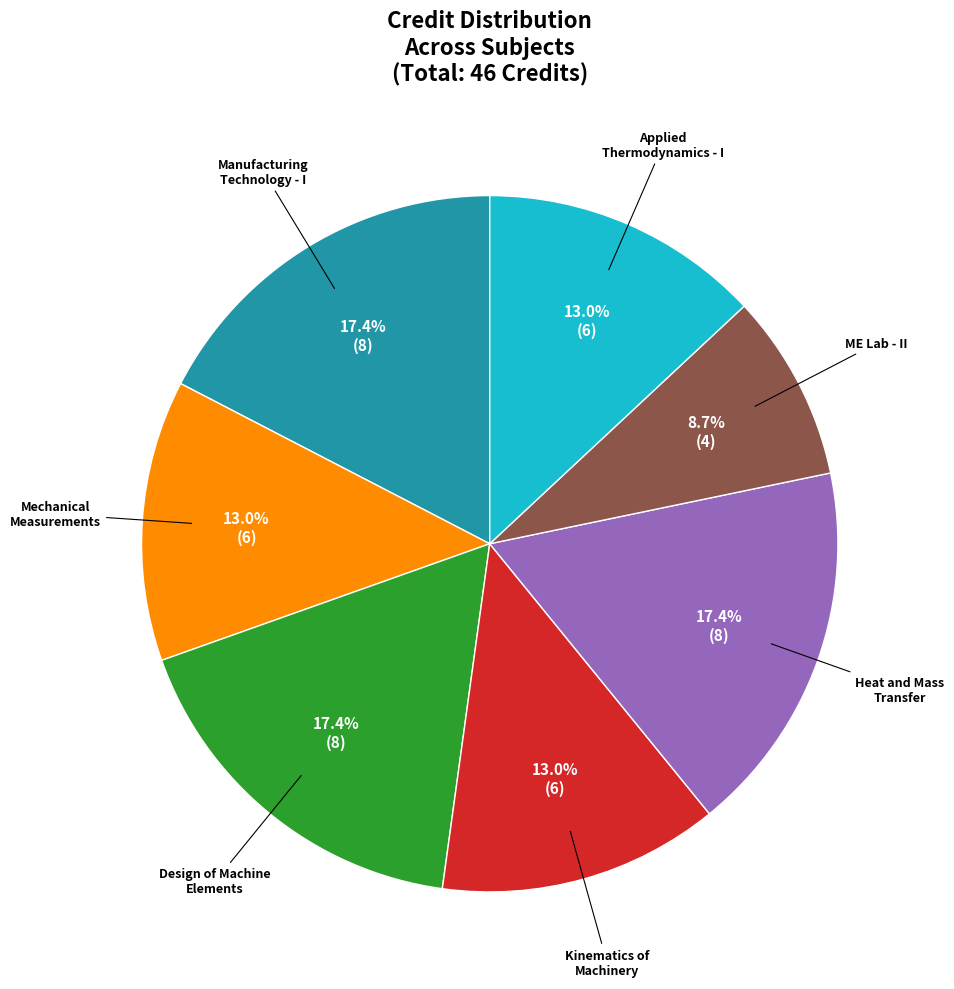

Is there any slice that represents more than half of the pie?

No